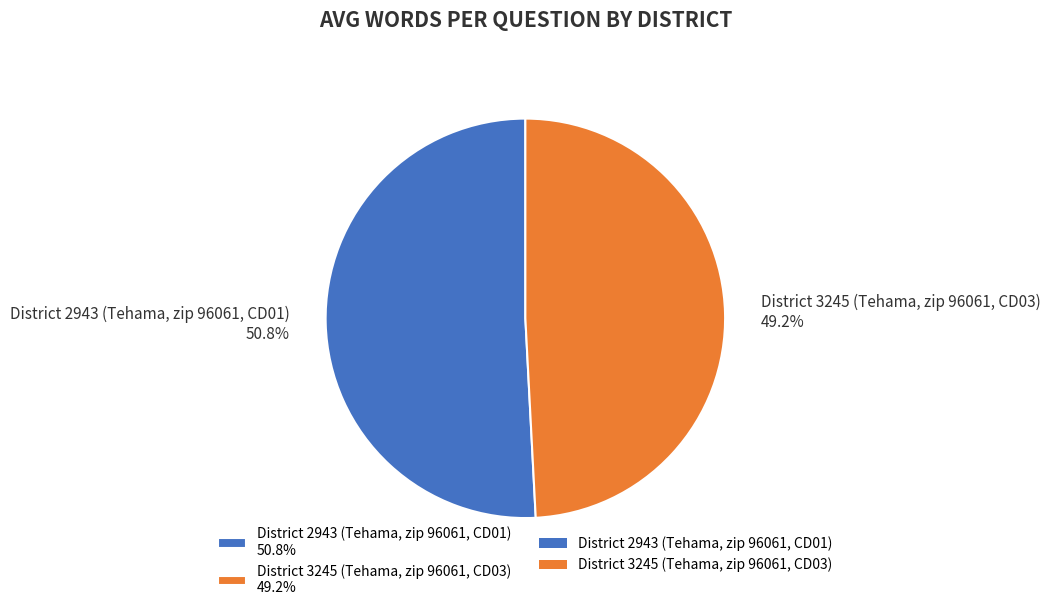

Does District 3245 (Tehama, zip 96061, CD03) represent more than half of the total?

No